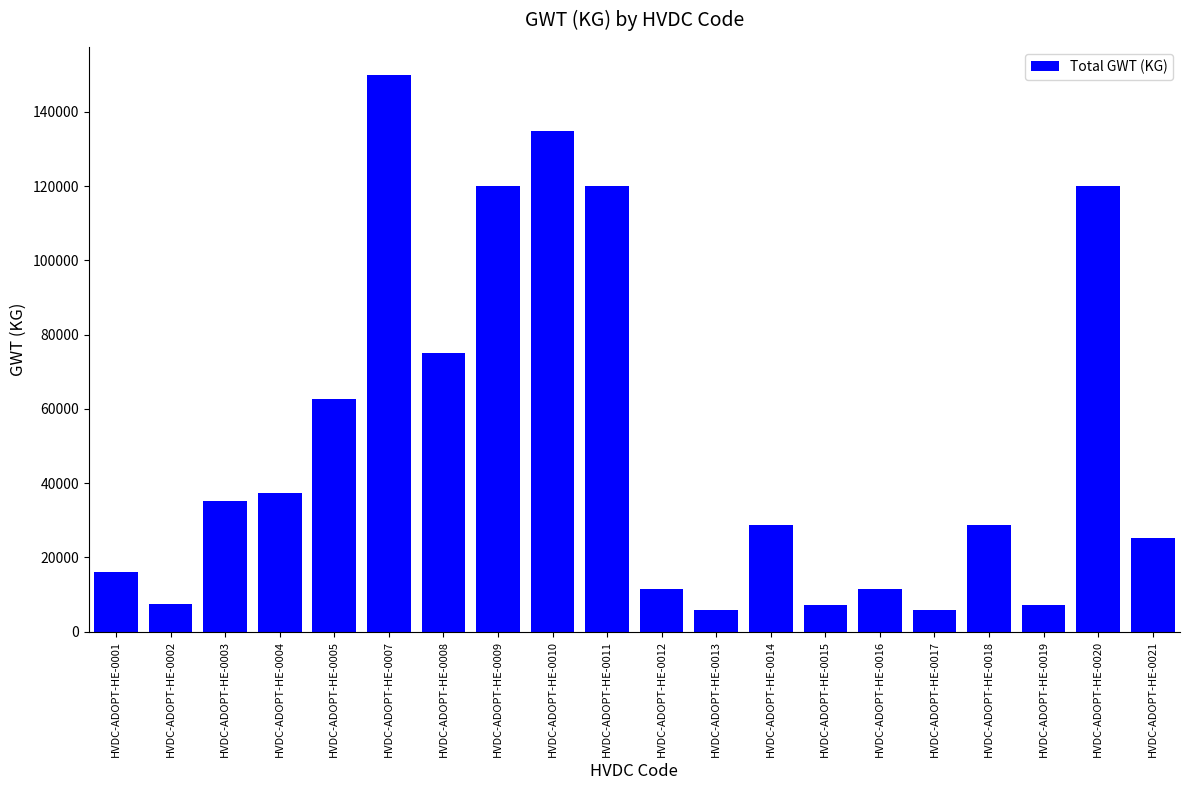

Are the bars grouped side by side (vs. stacked)?

No